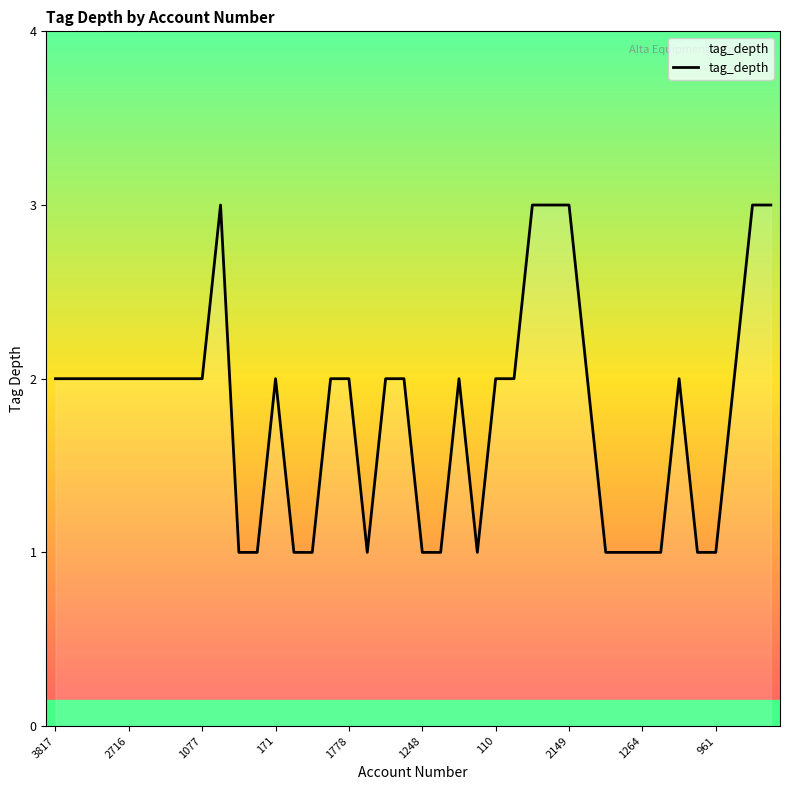

What is the greatest value displayed?

3